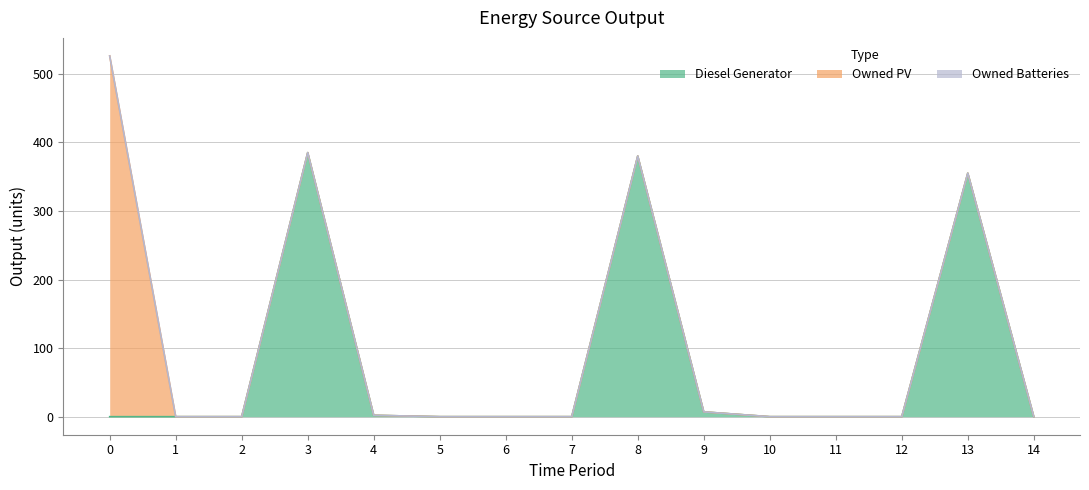

True or false: Owned Batteries and Diesel Generator cross at least once.

False